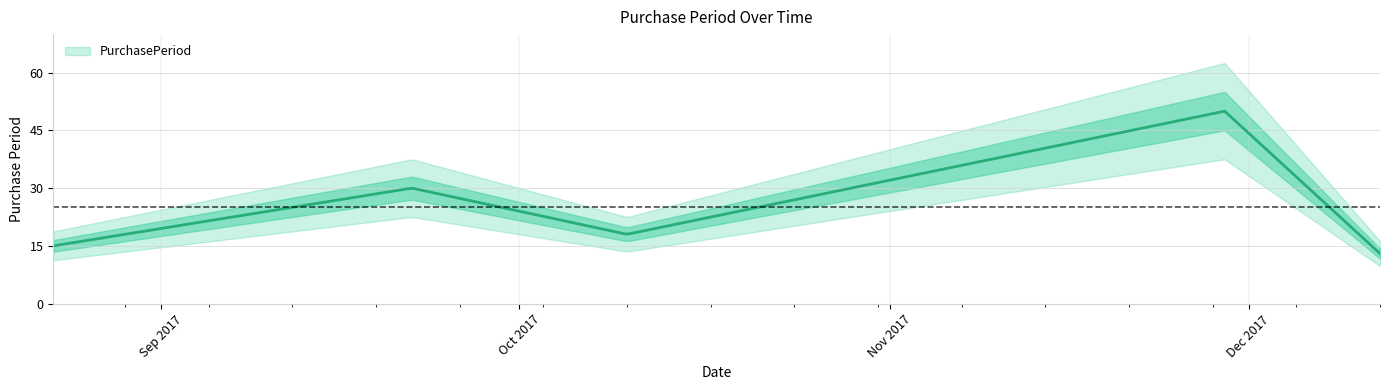

Is it true that the value at 2017-12-12 is 13?

True